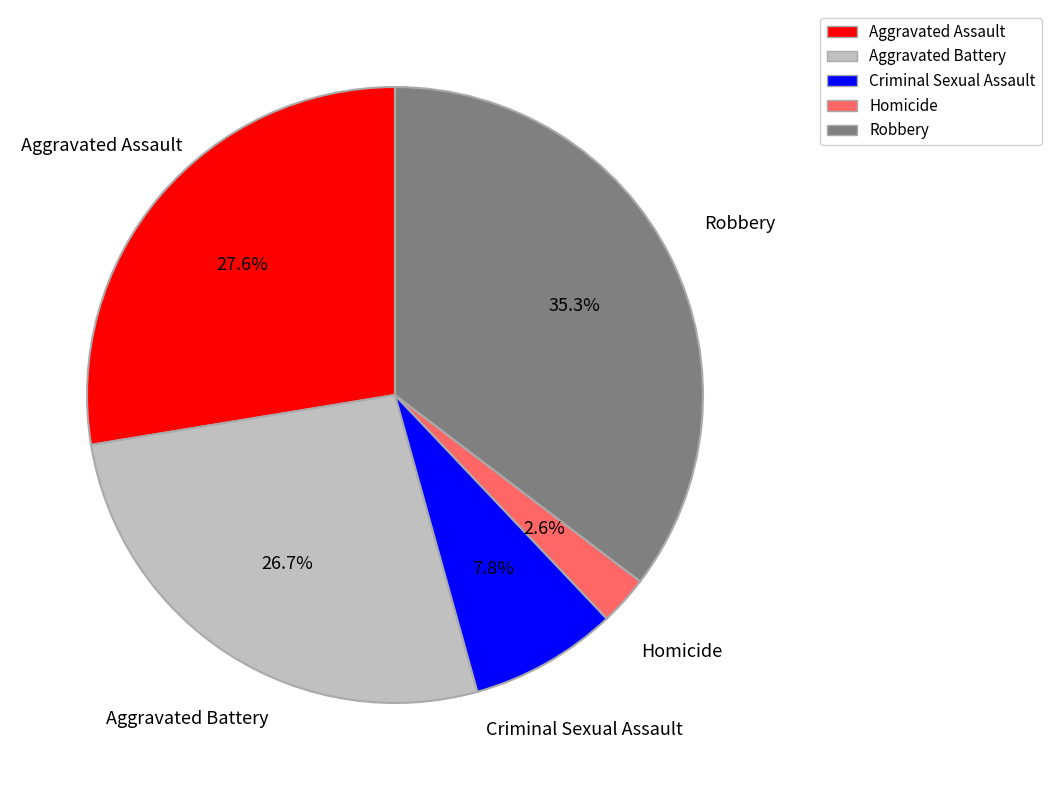

True or false: Aggravated Battery accounts for 27% of the total.

True